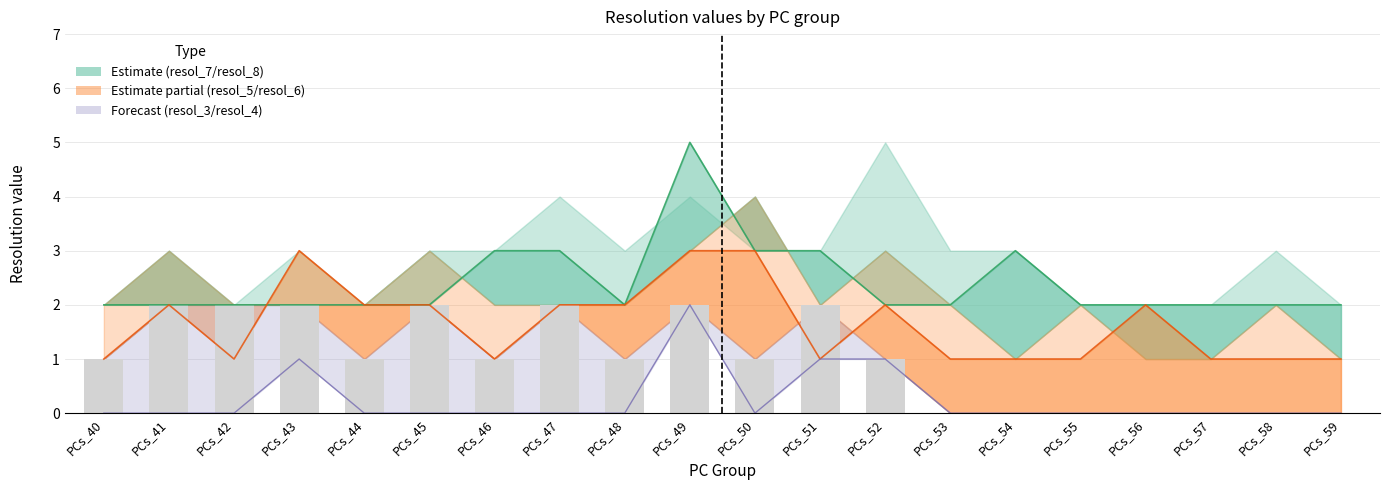

List the labels in order of value, largest first.

PCs_41, PCs_42, PCs_43, PCs_45, PCs_47, PCs_49, PCs_51, PCs_40, PCs_44, PCs_46, PCs_48, PCs_50, PCs_52, PCs_53, PCs_54, PCs_55, PCs_56, PCs_57, PCs_58, PCs_59